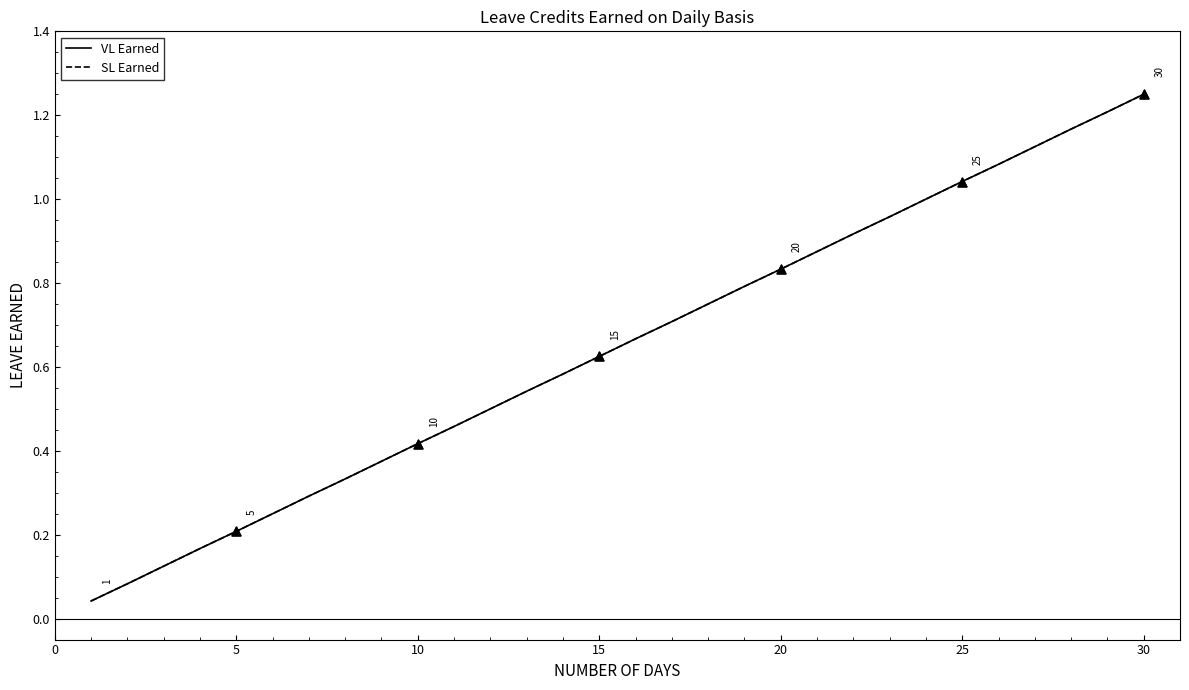

Is this an area chart (filled region under the line)?

No